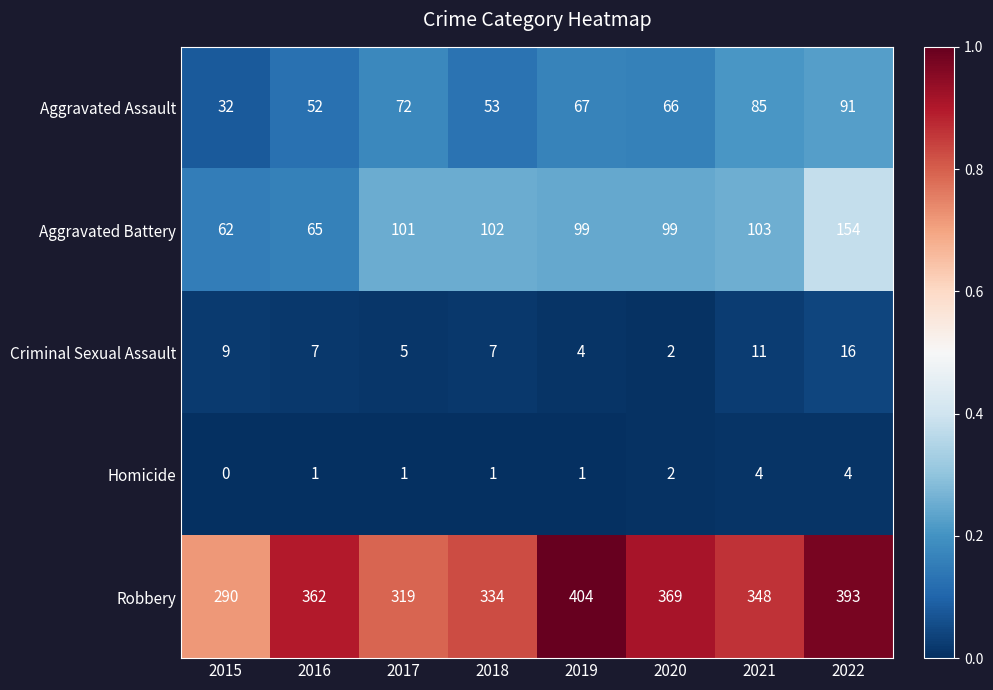

Rank the series at 2018 from highest to lowest value.

Robbery, Aggravated Battery, Aggravated Assault, Criminal Sexual Assault, Homicide